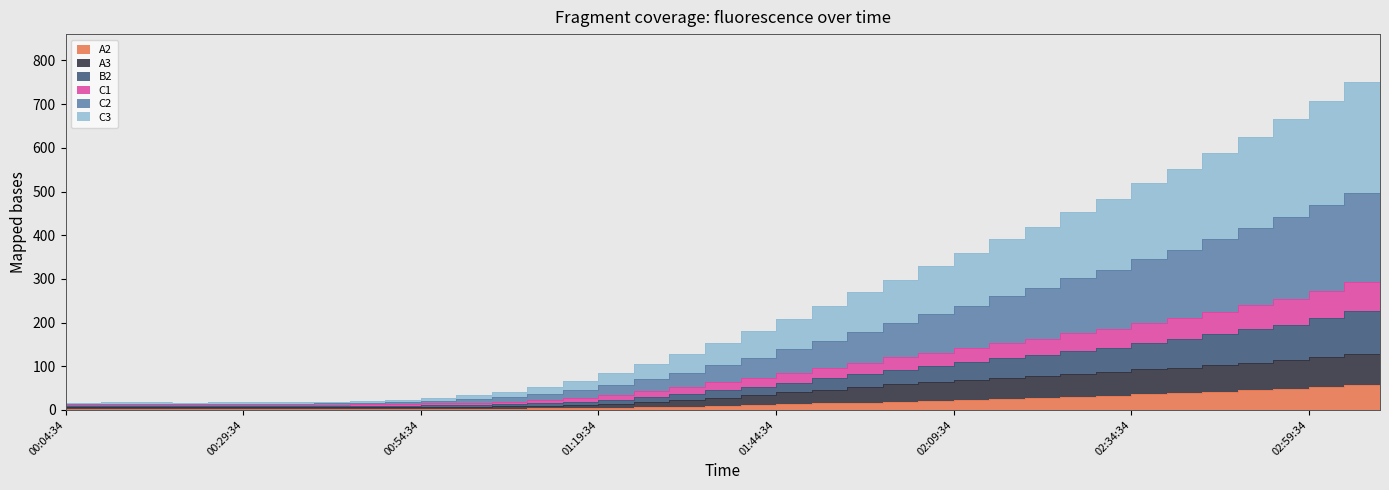

What position from the right is 00:04:34?

38